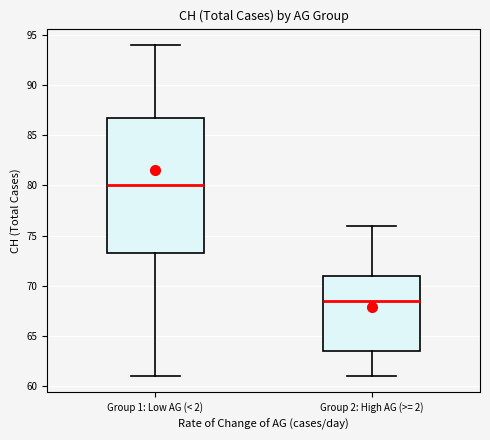

Reading left to right, read every box against the y-axis: the position of its median line, the range the box covers, and the ends of its whiskers. The values are not printed on the chart, so give them approximately, as read against the axis.

Group 1: Low AG (< 2): median 80.0, box 73.5 to 87.0, whiskers 61.0 to 94.0
Group 2: High AG (>= 2): median 68.5, box 63.5 to 71.0, whiskers 61.0 to 76.0